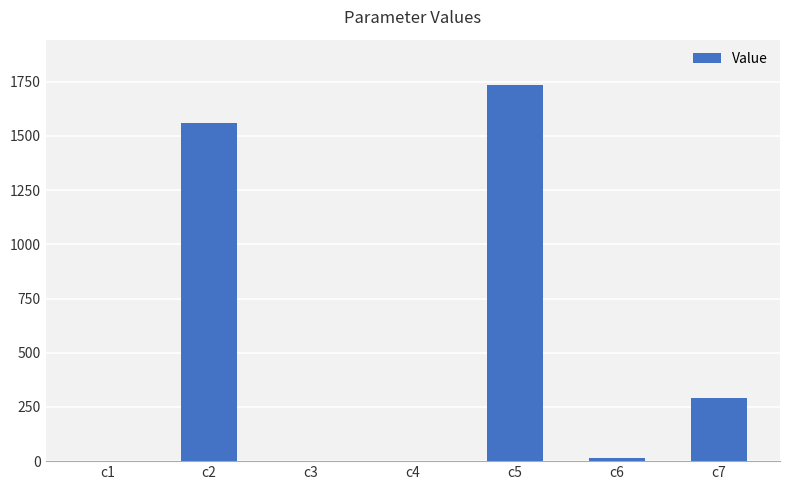

At which label is the value closest to 867?

c7